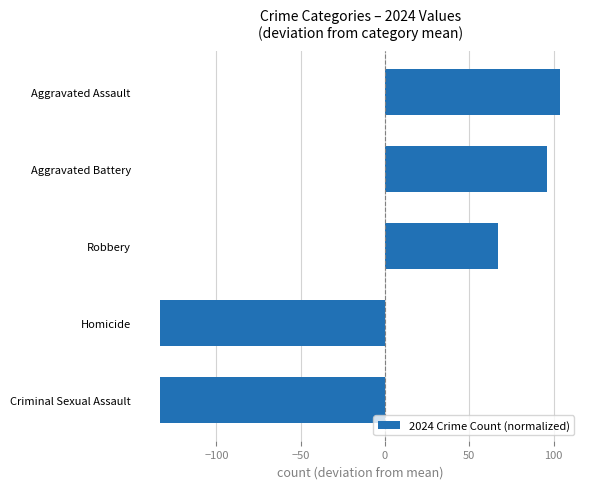

Read the value at Robbery.

66.8